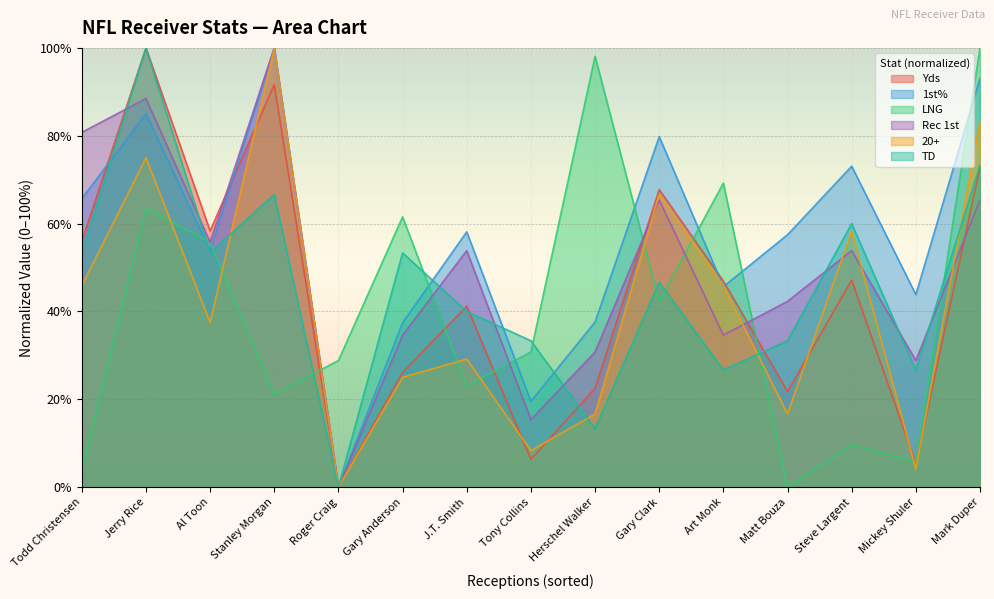

At which category does Rec 1st reach its first local peak?

Jerry Rice